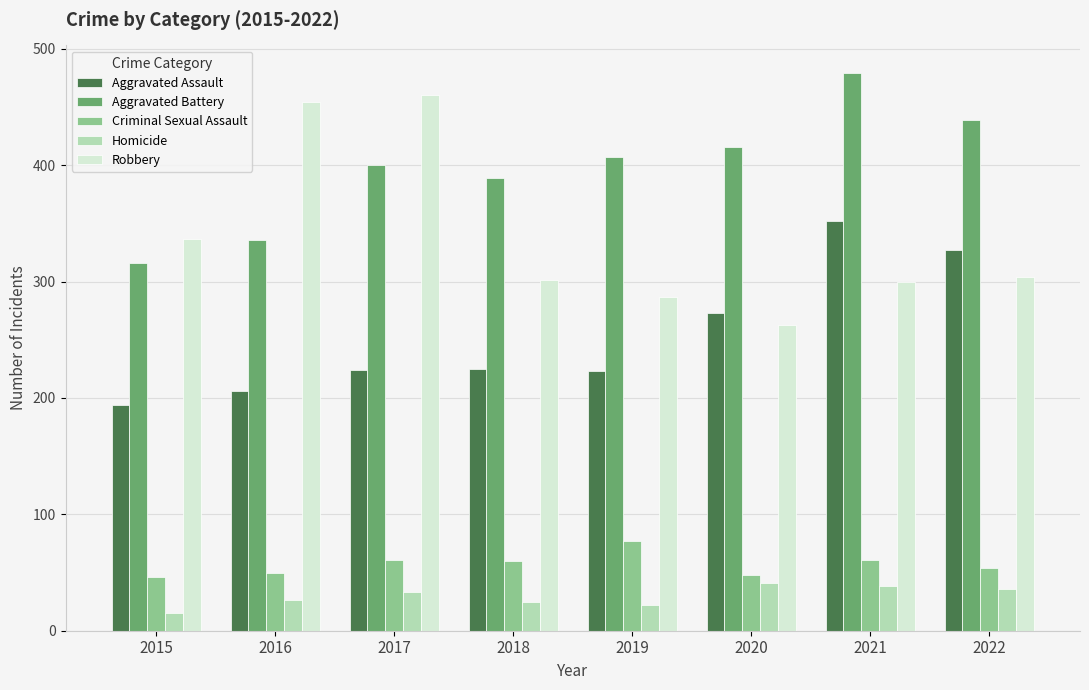

Rank the series by their maximum value, from lowest to highest.

Homicide, Criminal Sexual Assault, Aggravated Assault, Robbery, Aggravated Battery